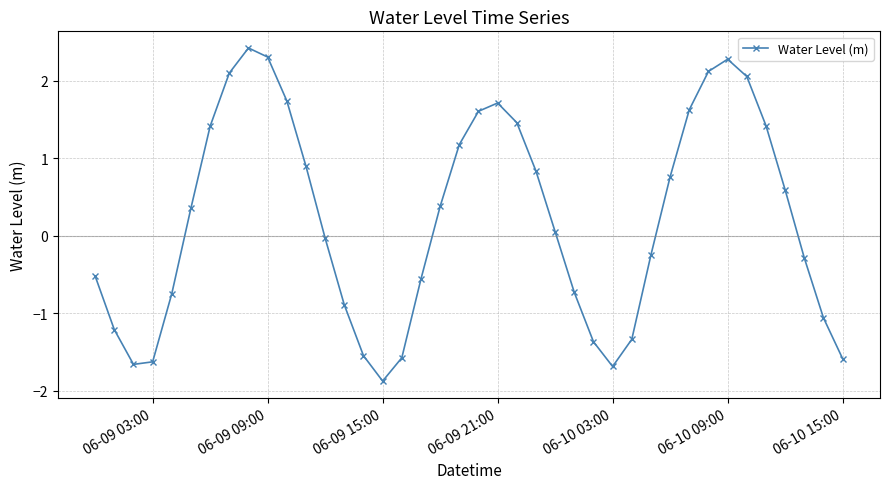

What is the difference between the maximum and minimum values?

4.3